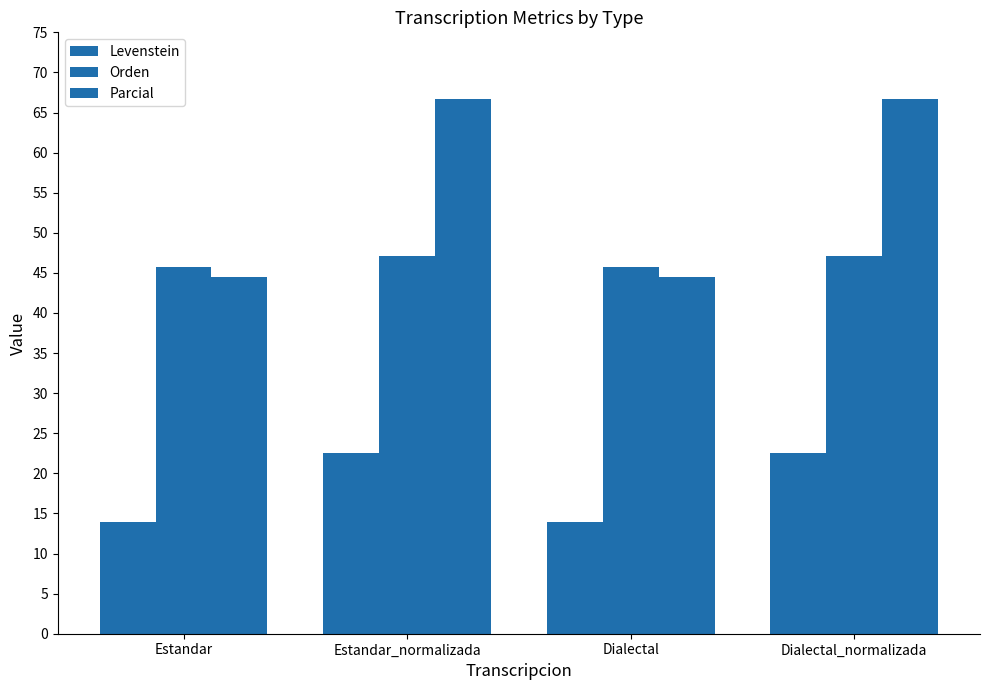

What is the spread (max minus min) of values at Dialectal?

31.8